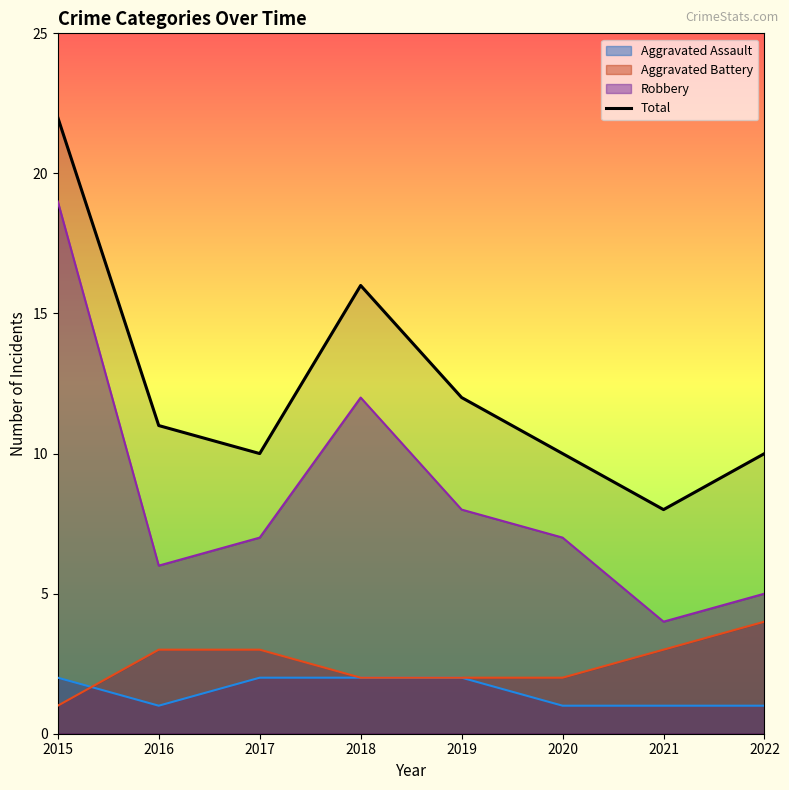

What is the sum of the values at 2015 and 2016?

33